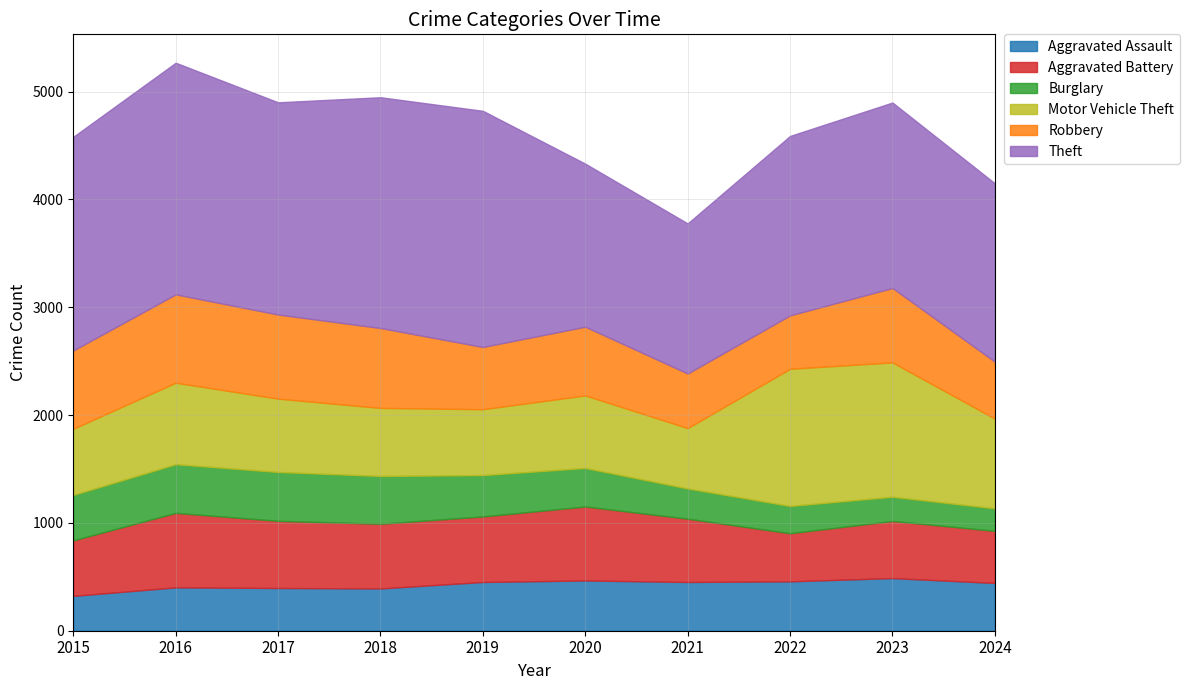

What is the sum of the Motor Vehicle Theft values at 2020 and 2024?

1505